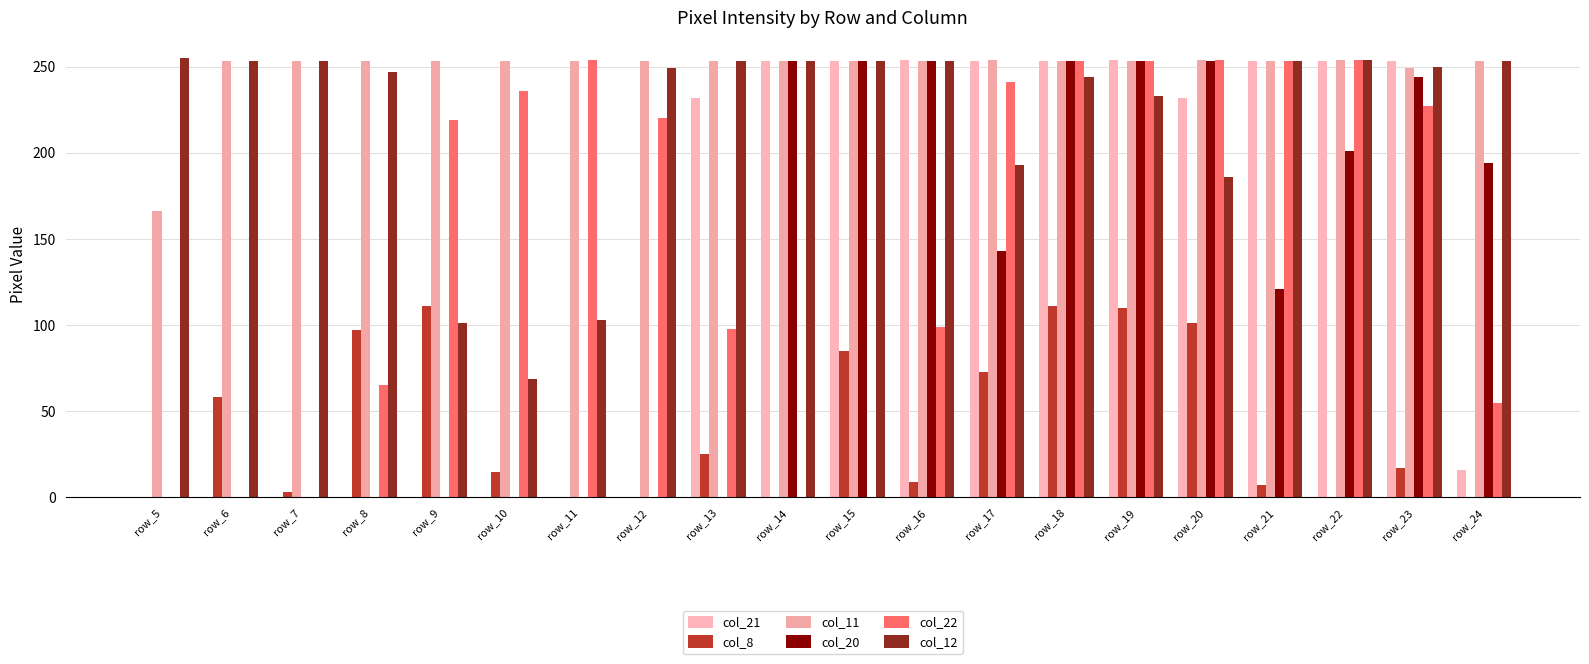

At which label does col_11 reach its peak?

row_17